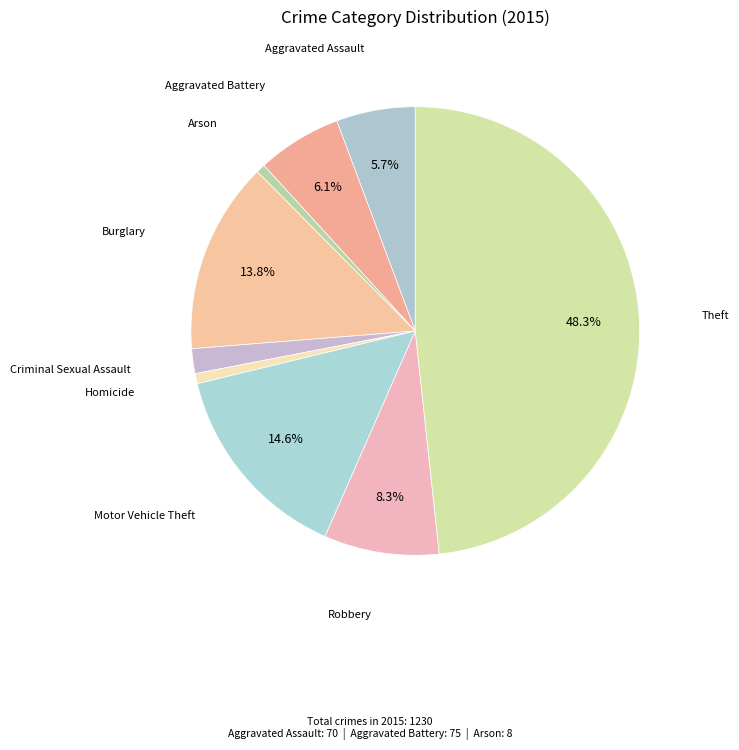

Approximately how many times larger is the value at Homicide compared to Aggravated Assault?

0.1